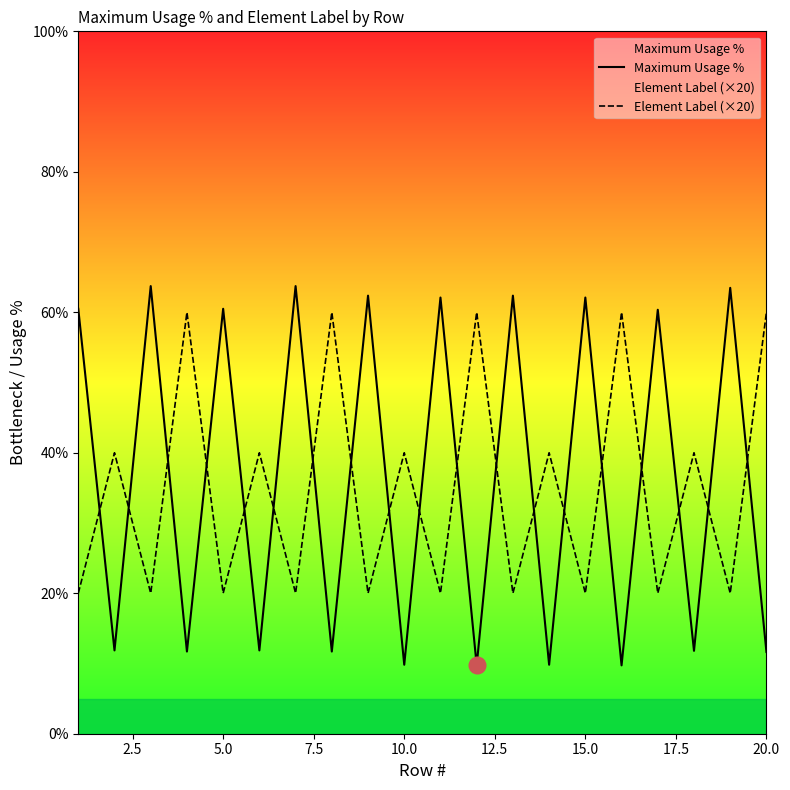

What are all the series names shown in the legend?

Maximum Usage %, Element Label (×20)